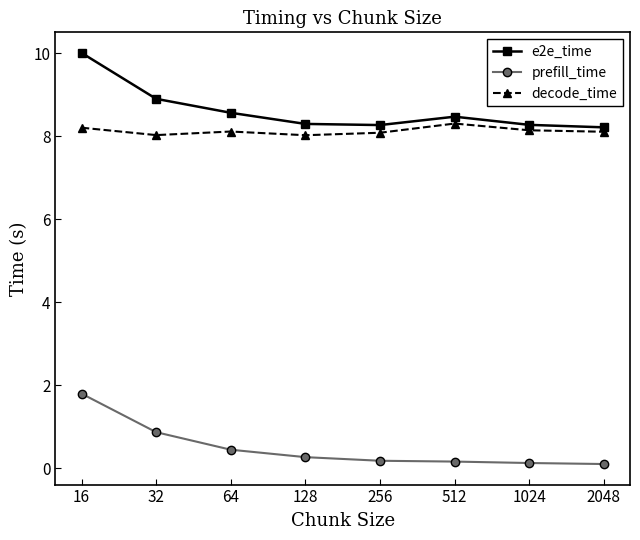

Rank the series by their maximum value, from highest to lowest.

e2e_time, decode_time, prefill_time